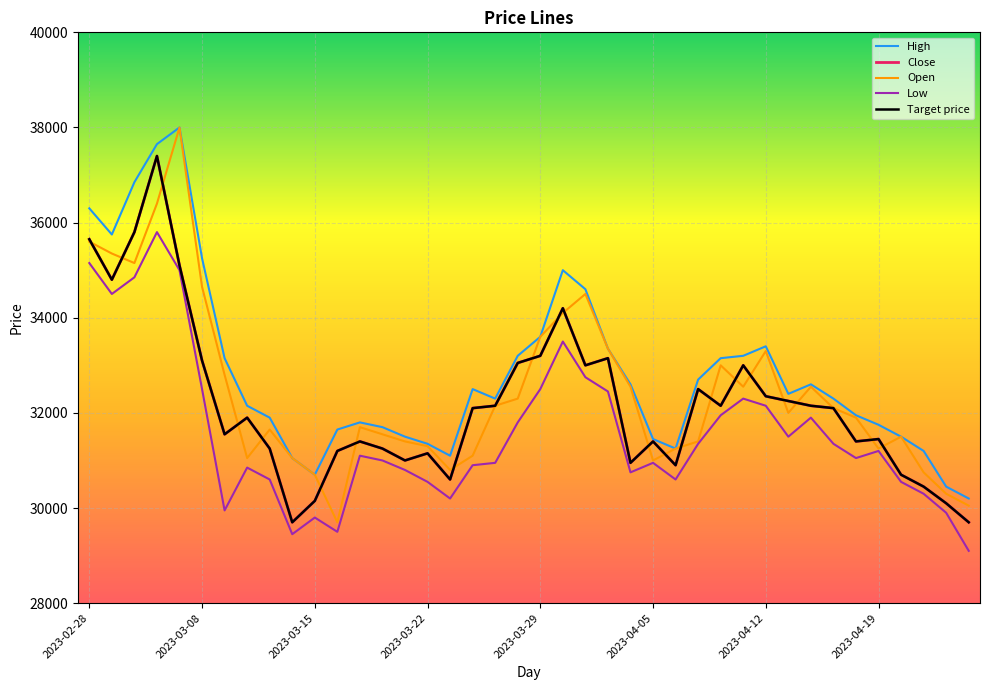

What is the highest value of the Low series?

35800